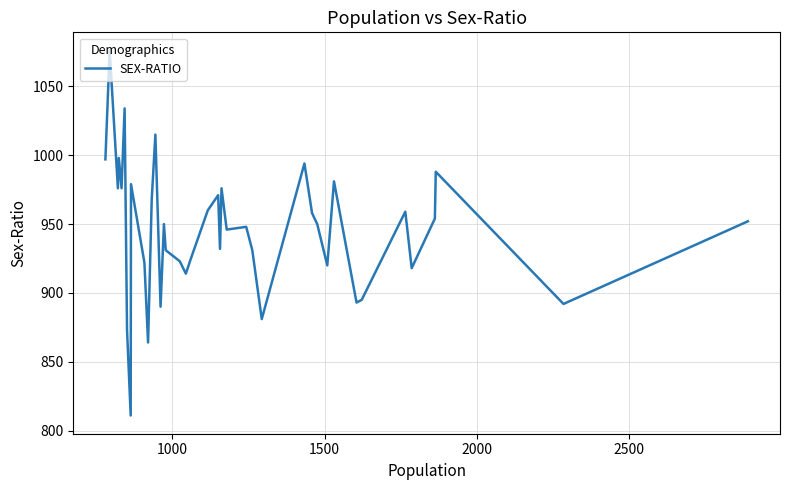

What is the difference between the maximum and minimum values?

265